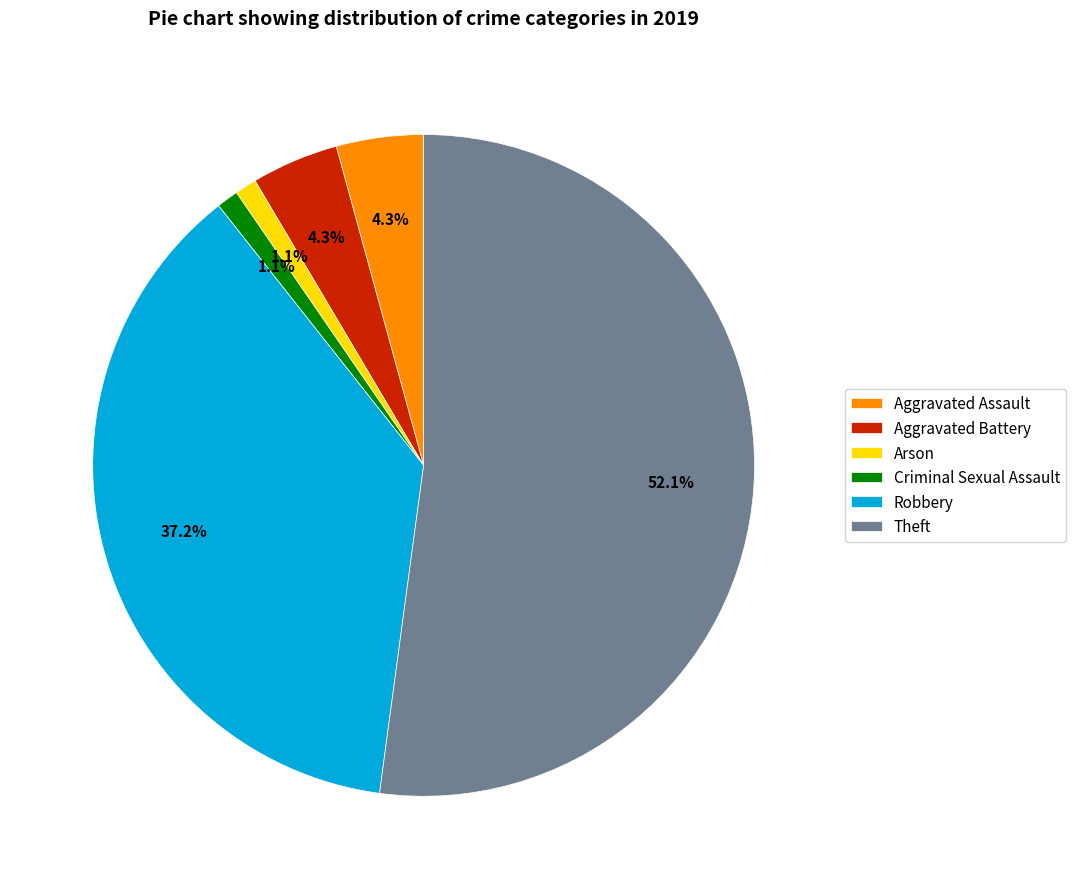

How many segments does this pie chart have?

6